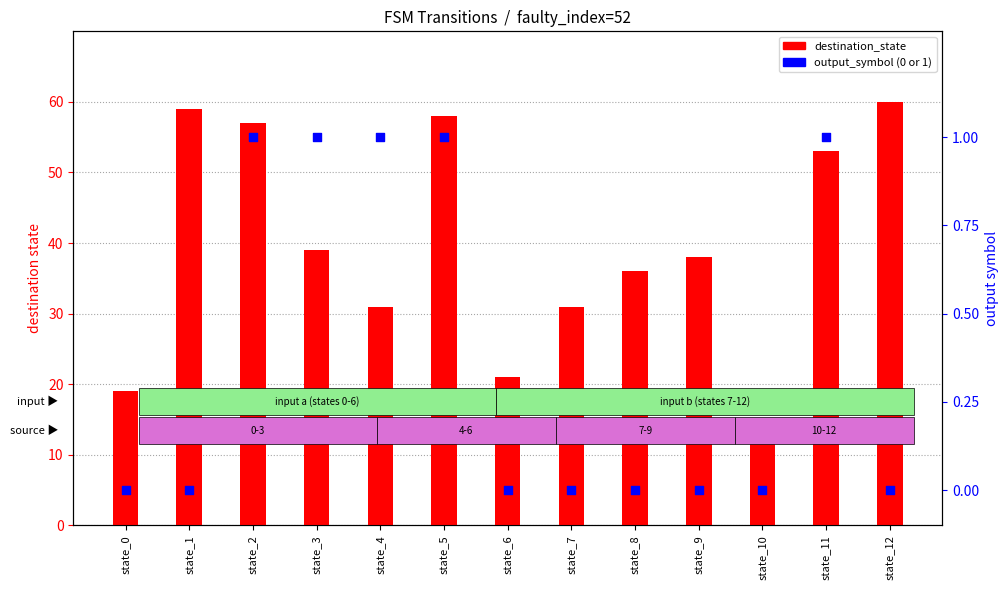

Is the value of output_symbol at state_7 greater than the value of destination_state at state_10?

No